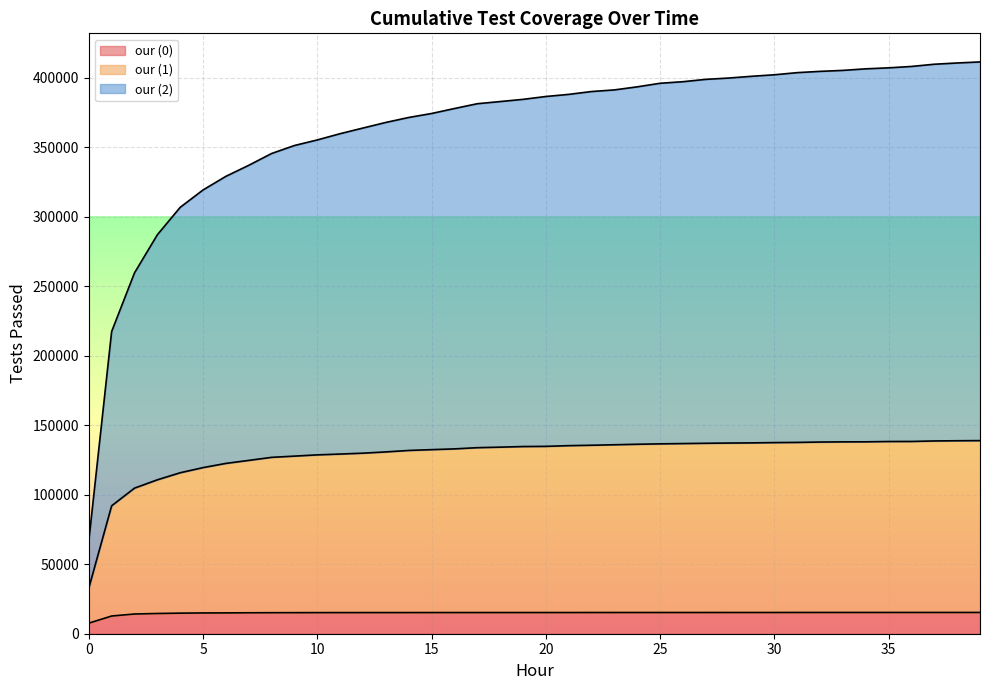

What is the difference between the maximum and minimum values in the our (0) series?

7716